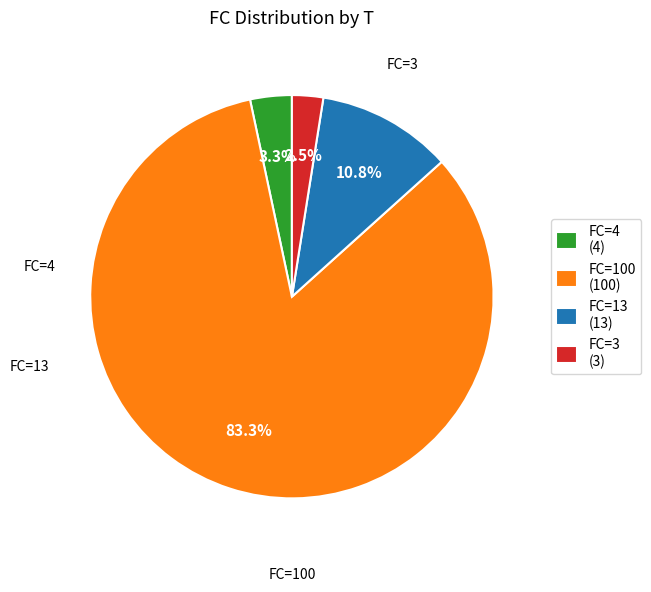

Does any single category account for the majority?

Yes